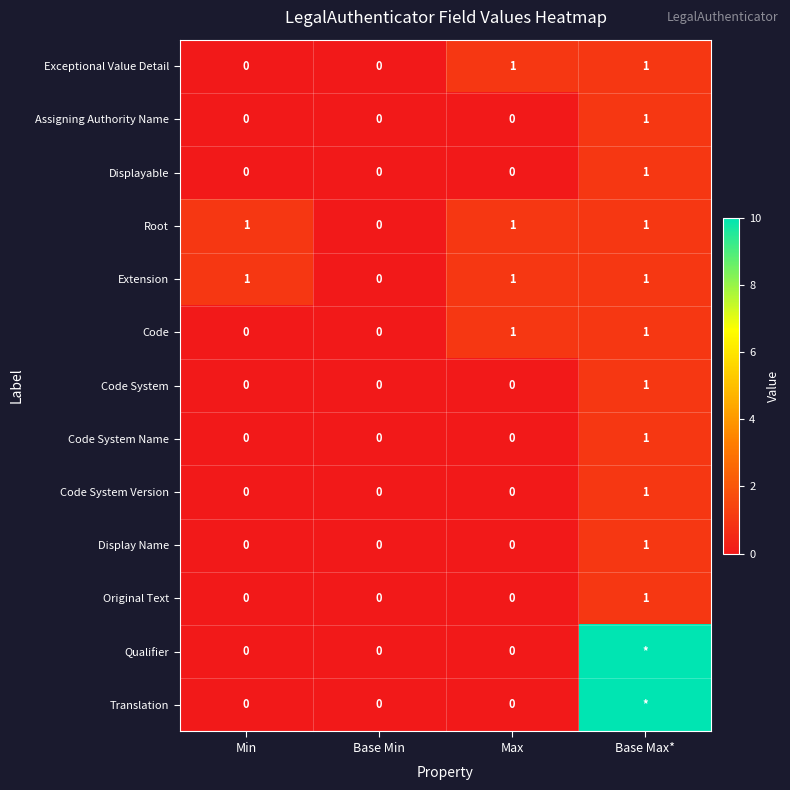

The value of Exceptional Value Detail at Base Min is 0. True or false?

True